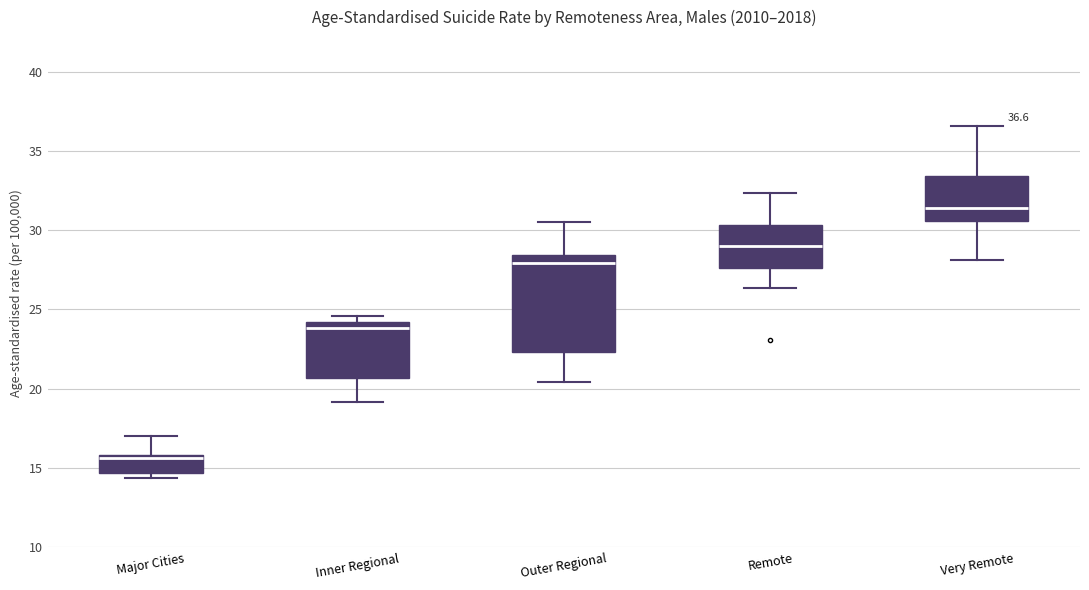

Which box's median line is the highest?

Very Remote